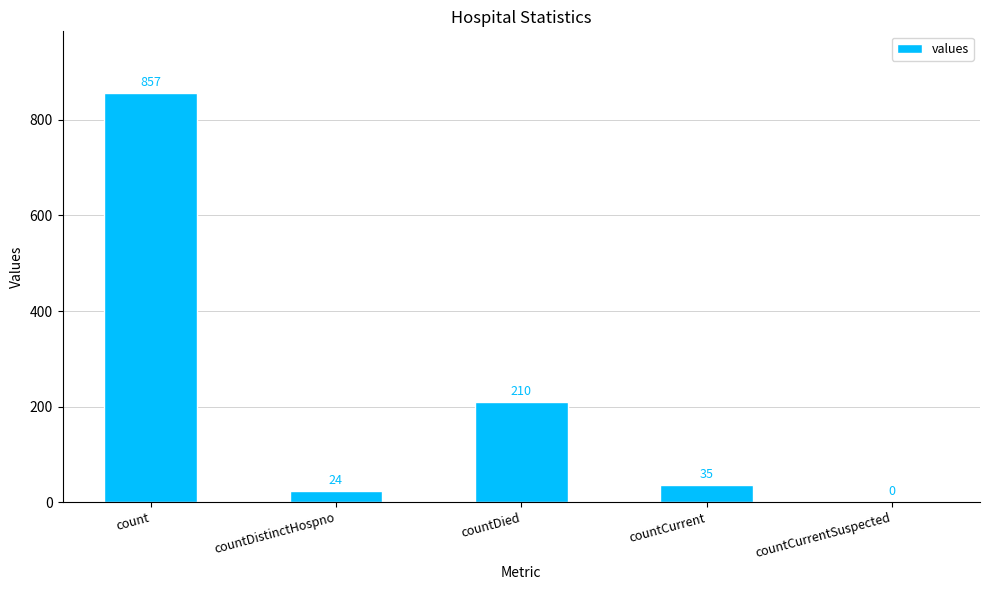

What is the sum of all values?

1126